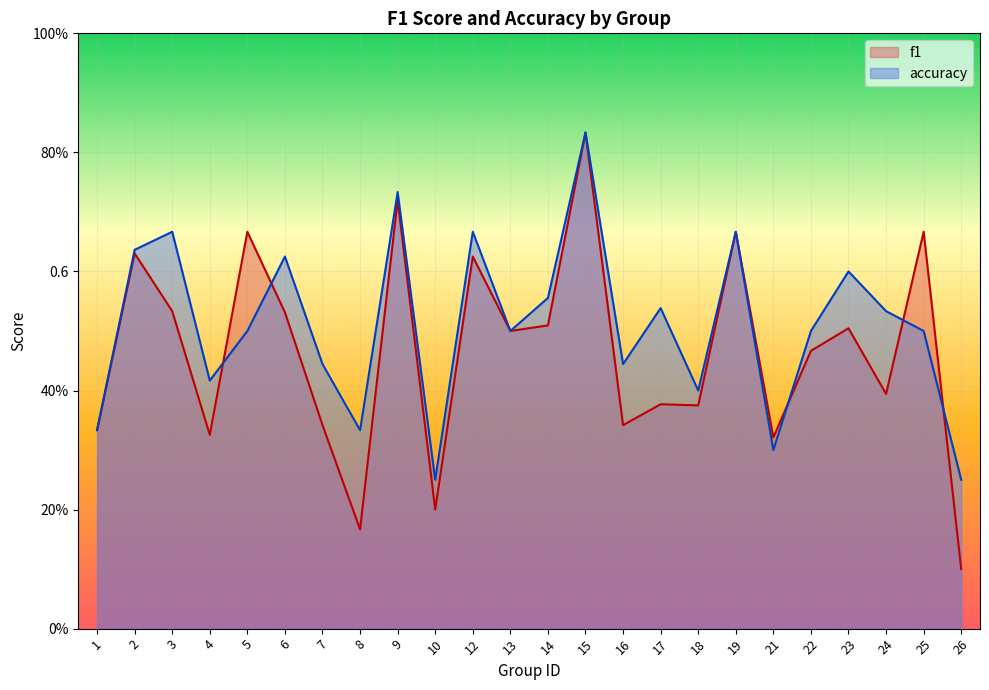

What is the value of the f1 point at the 22nd from the left?

0.4